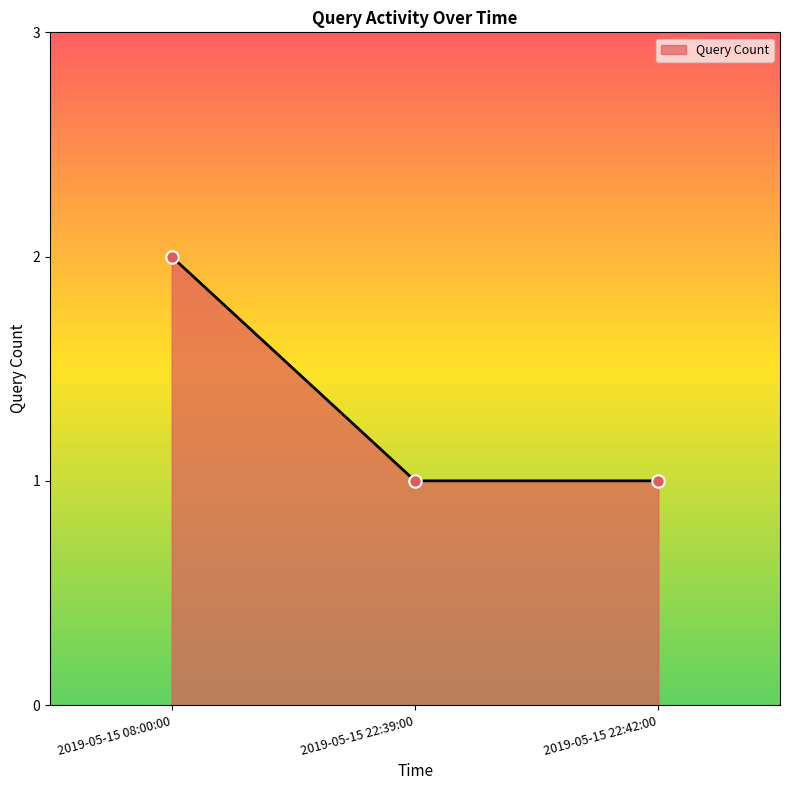

Which has a higher value, 2019-05-15 22:39:00 or 2019-05-15 08:00:00?

2019-05-15 08:00:00